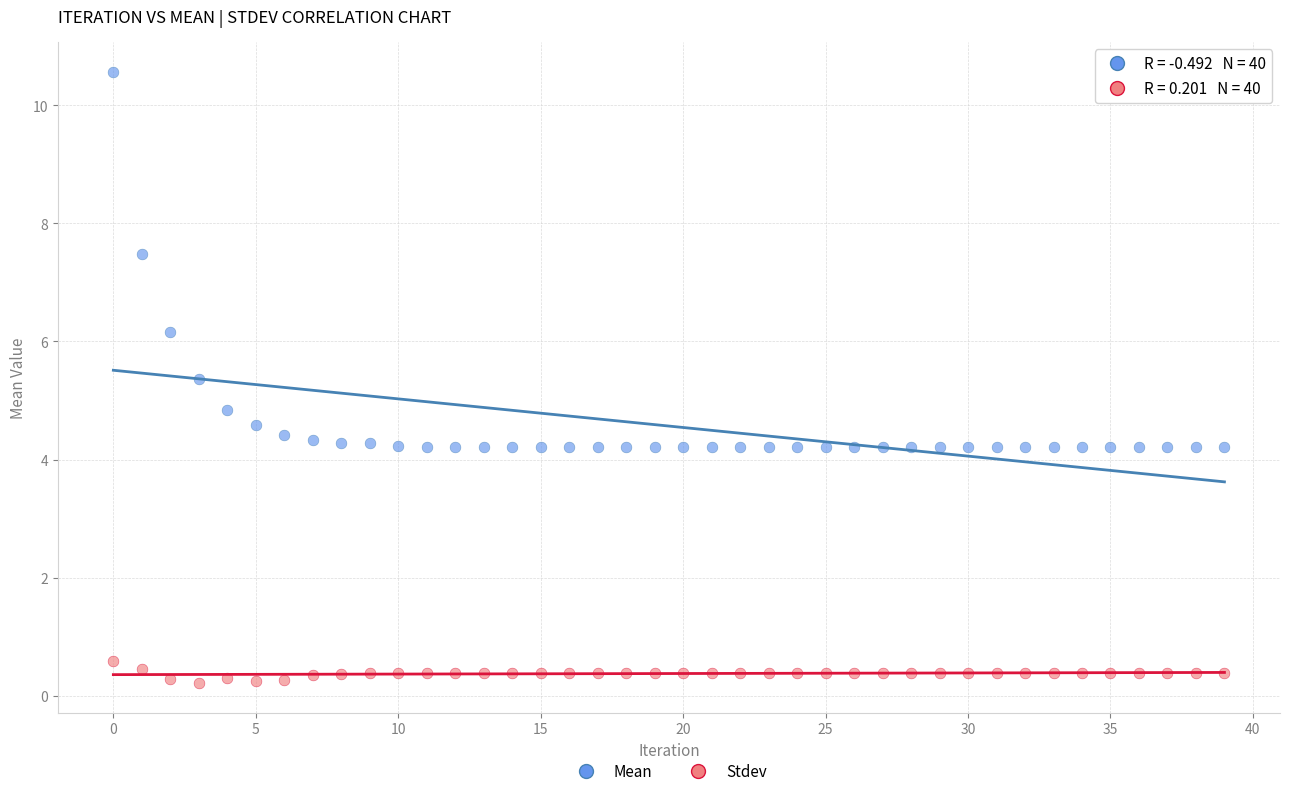

Across all series, what Y value is closest to 5?

4.8